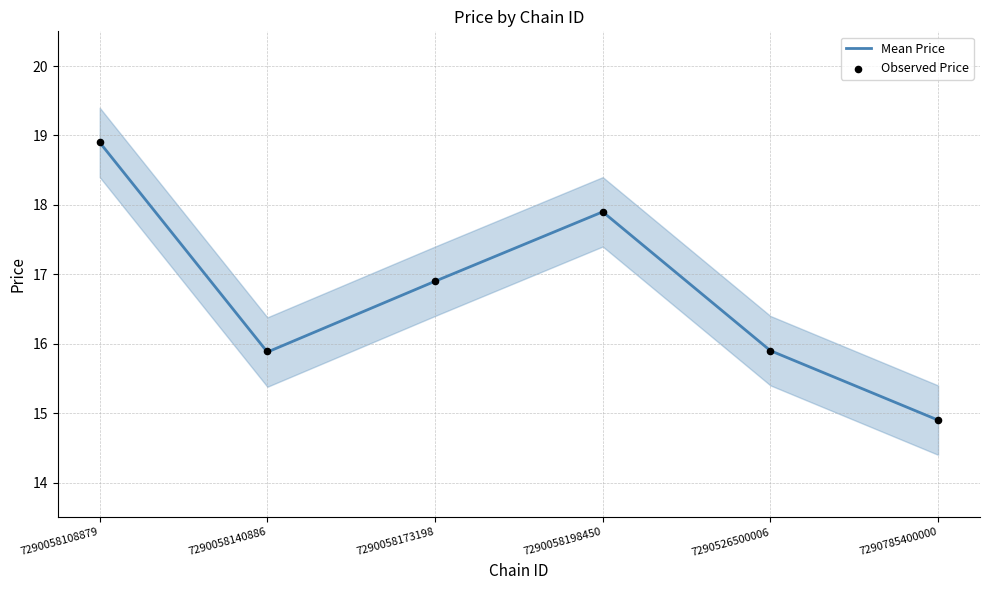

At how many categories does at least one series exceed 16?

3